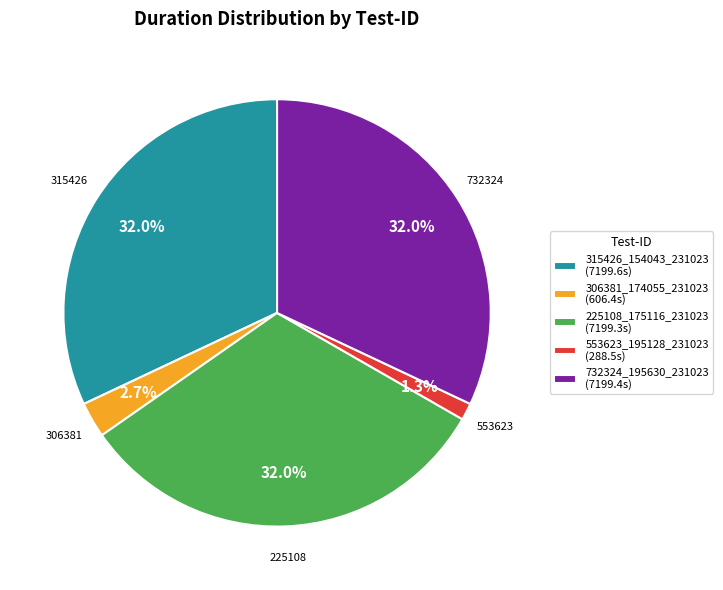

Combined, do 553623_195128_231023 and 732324_195630_231023 account for over 50%?

No